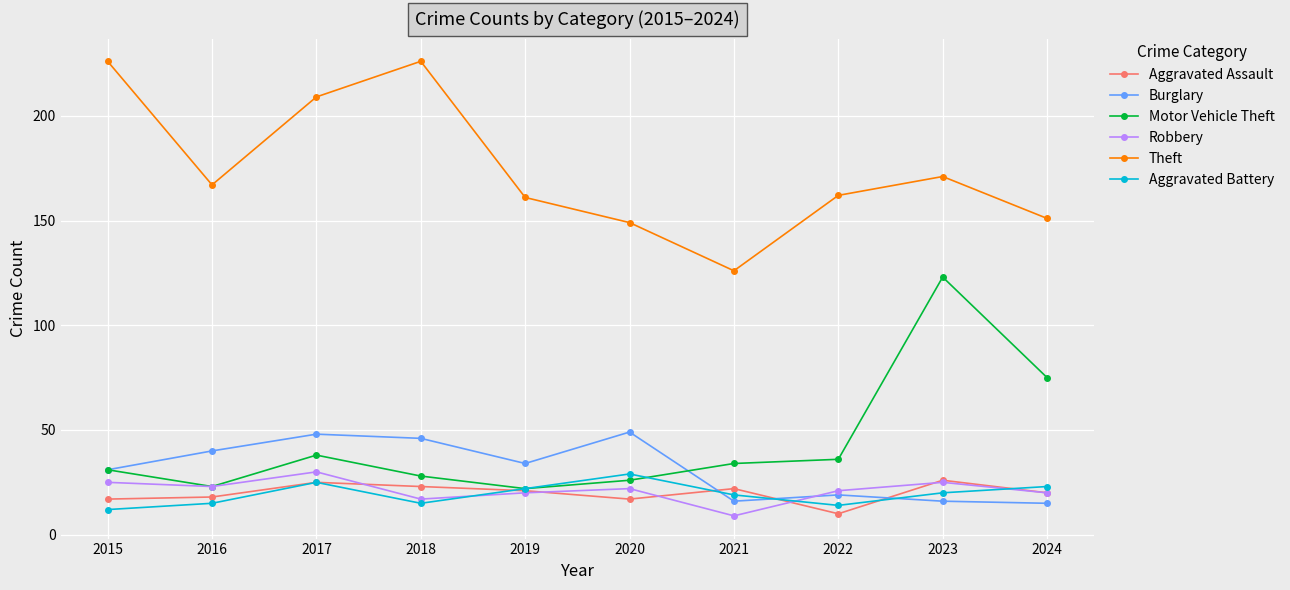

What is the value of the Theft point at the 7th from the left?

126